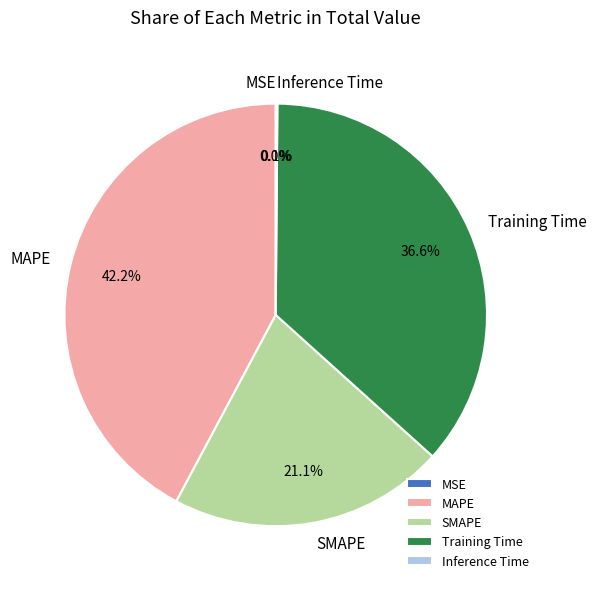

Which category has the biggest portion of the pie?

MAPE